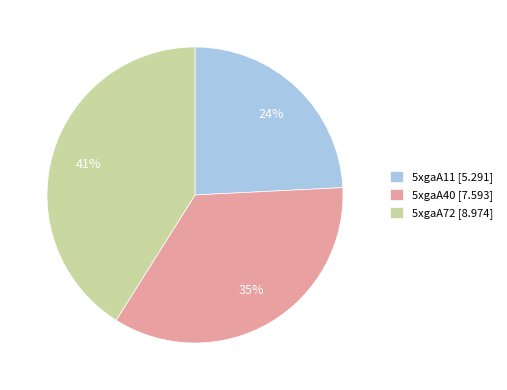

Which category has the smallest portion of the pie?

5xgaA11